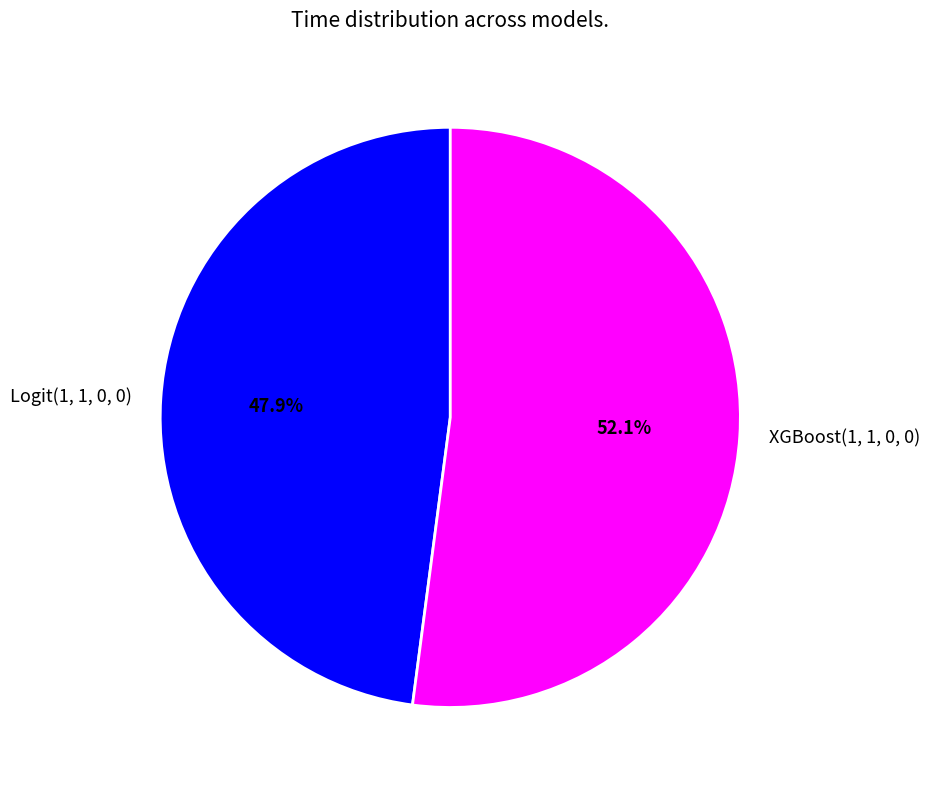

To the nearest percent, what is the combined percentage of XGBoost(1, 1, 0, 0) and Logit(1, 1, 0, 0)?

100%